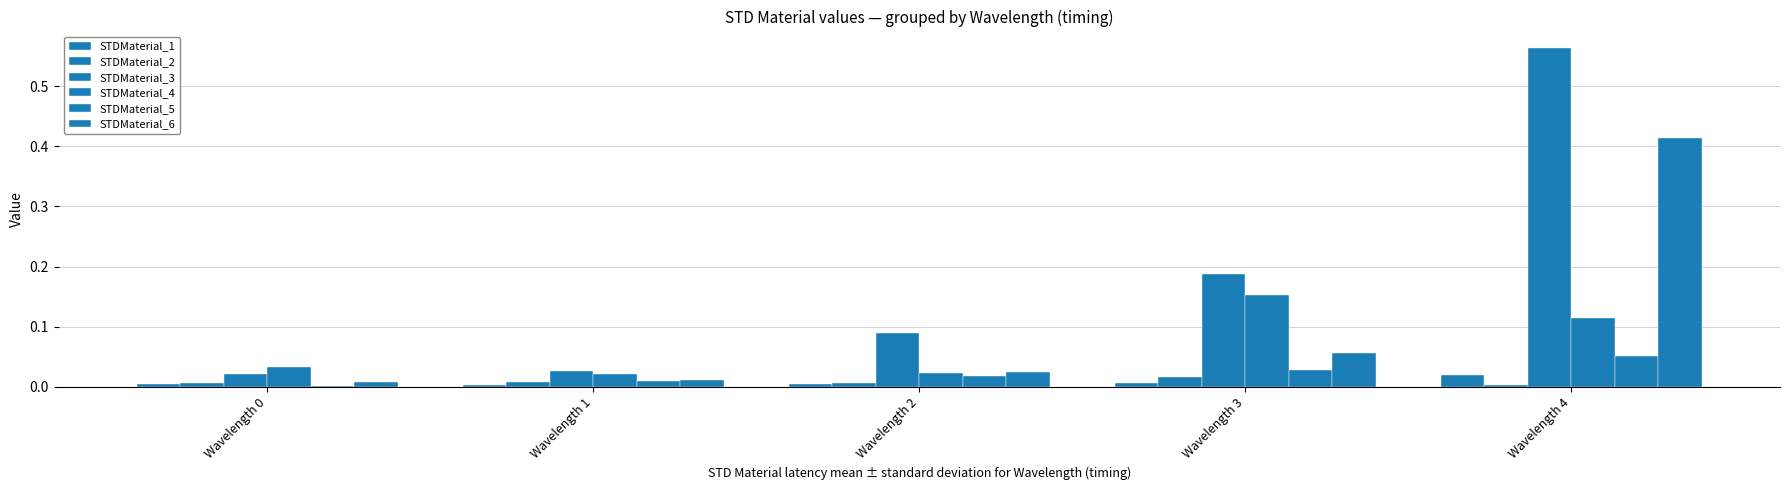

The value of STDMaterial_6 at Wavelength 3 is 0.1. True or false?

True